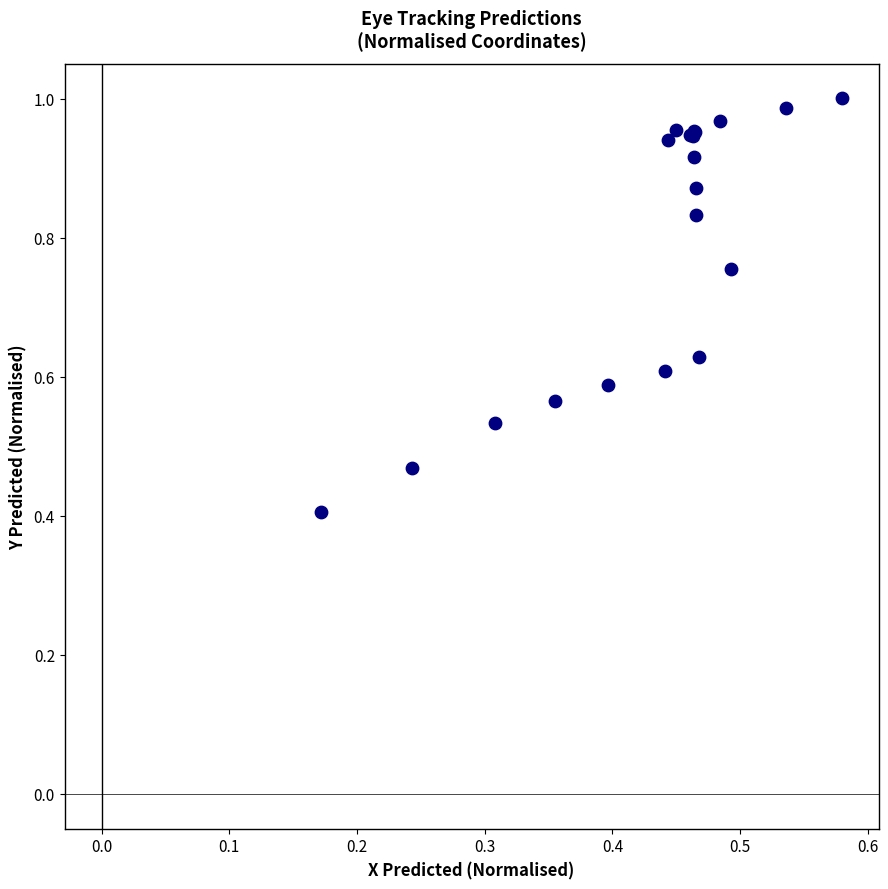

What Y value in the scatter plot is closest to 0?

0.4